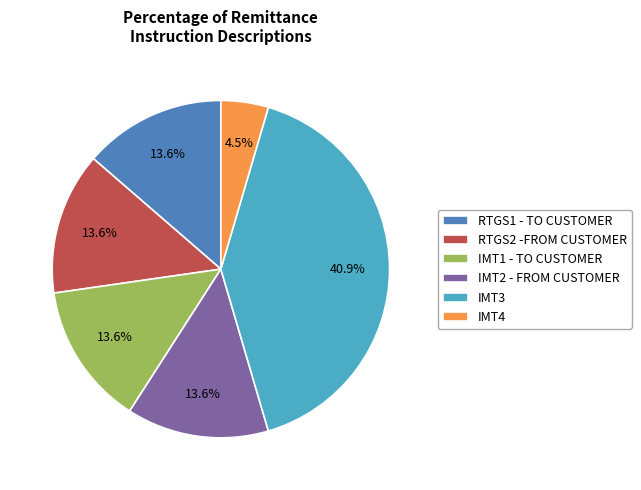

Does IMT1 - TO CUSTOMER represent more than half of the total?

No